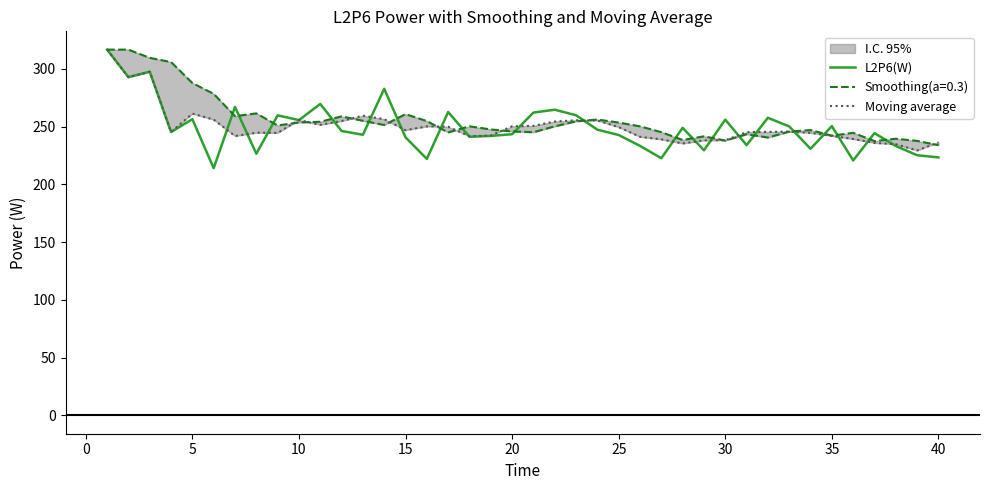

The L2P6(W) series shows 255.6 at 10. True or false?

True